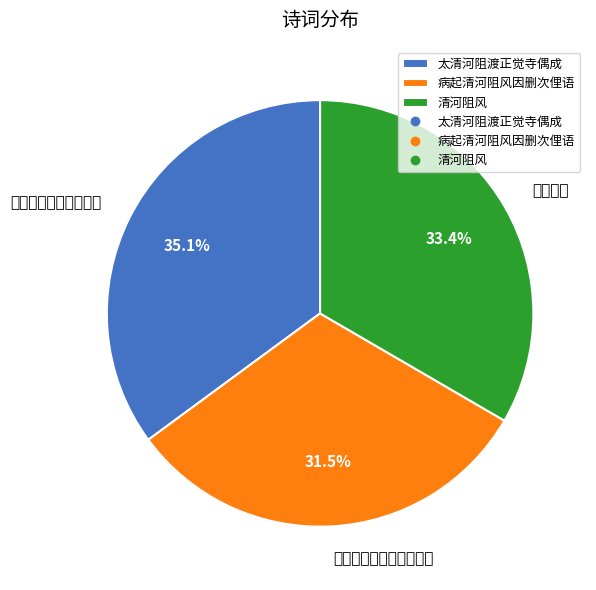

What percentage do 清河阻风 and 太清河阻渡正觉寺偶成 together represent?

68.5%